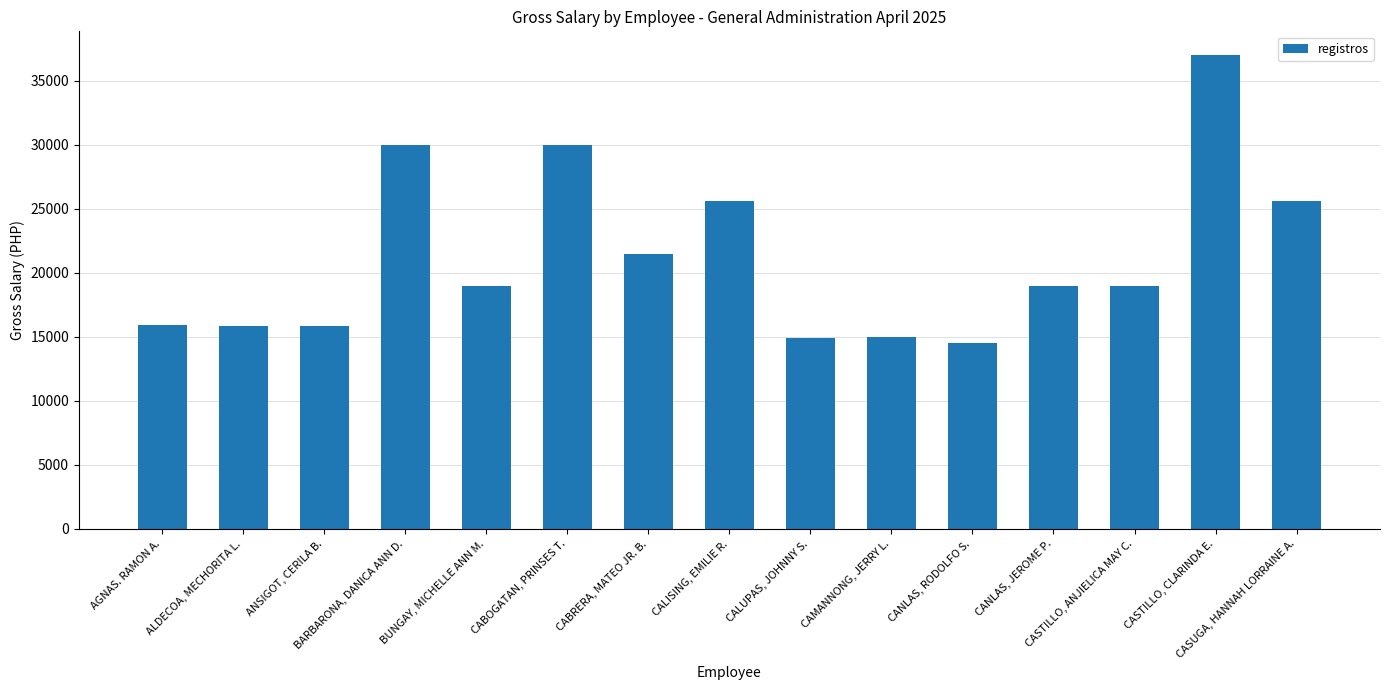

What is the label of the 2nd bar from the right?

CASTILLO, CLARINDA E.